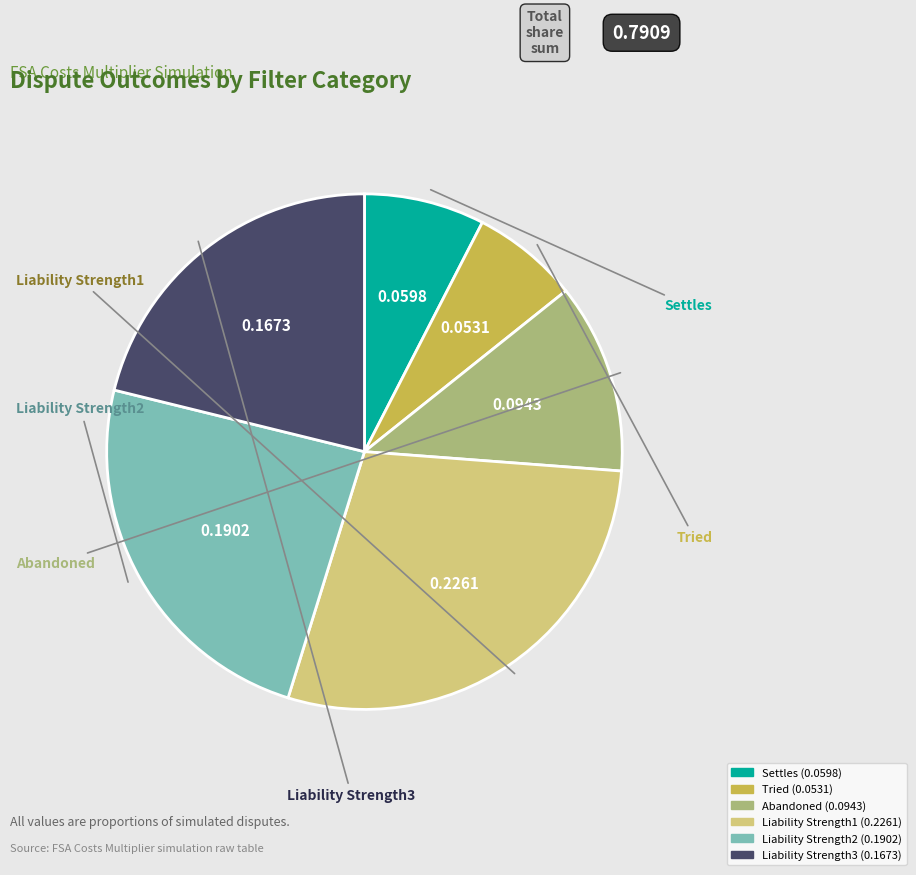

Which category has the biggest portion of the pie?

Liability Strength1